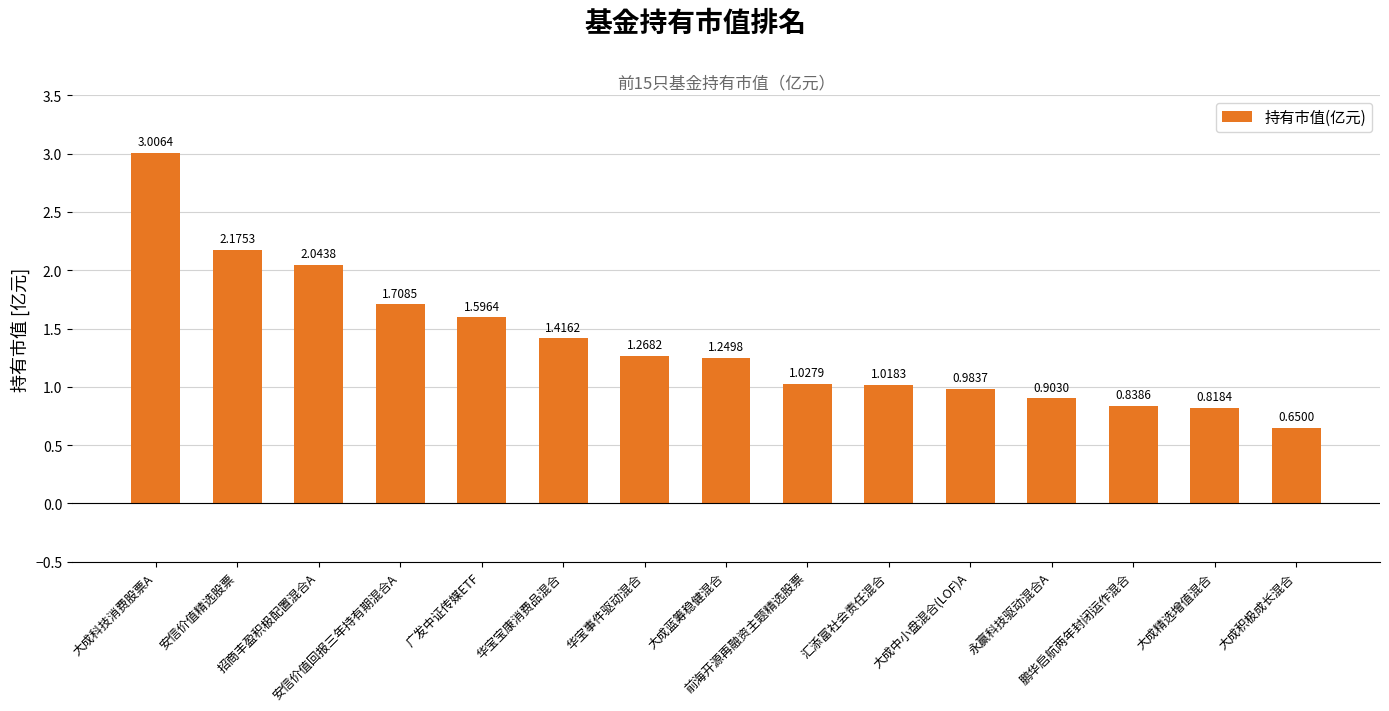

What is the sum of the values at 鹏华启航两年封闭运作混合 and 前海开源再融资主题精选股票?

1.9